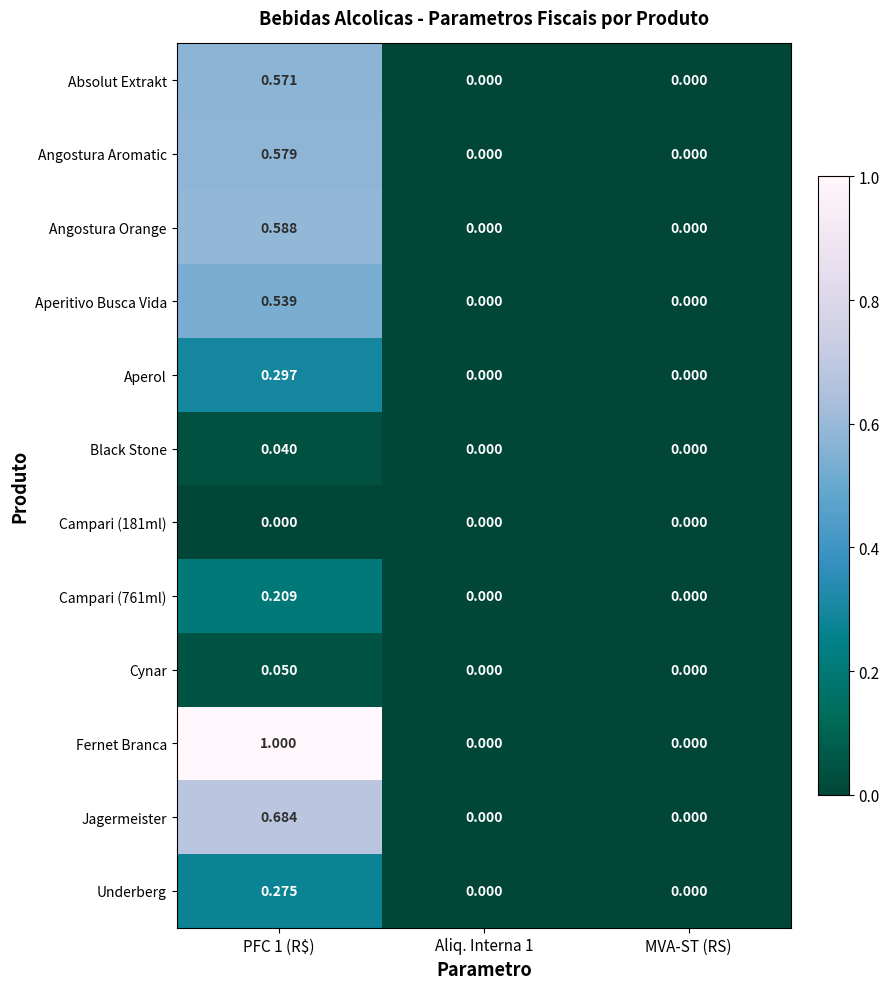

Is the value of Black Stone at Aliq. Interna 1 greater than the value of Absolut Extrakt at PFC 1 (R$)?

No